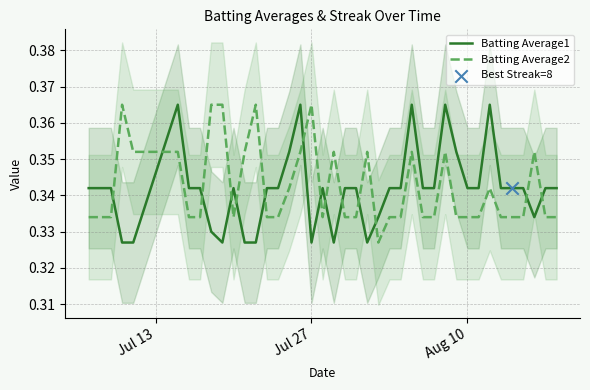

The Batting Average1 series shows 0.5 at Jul 27. True or false?

False